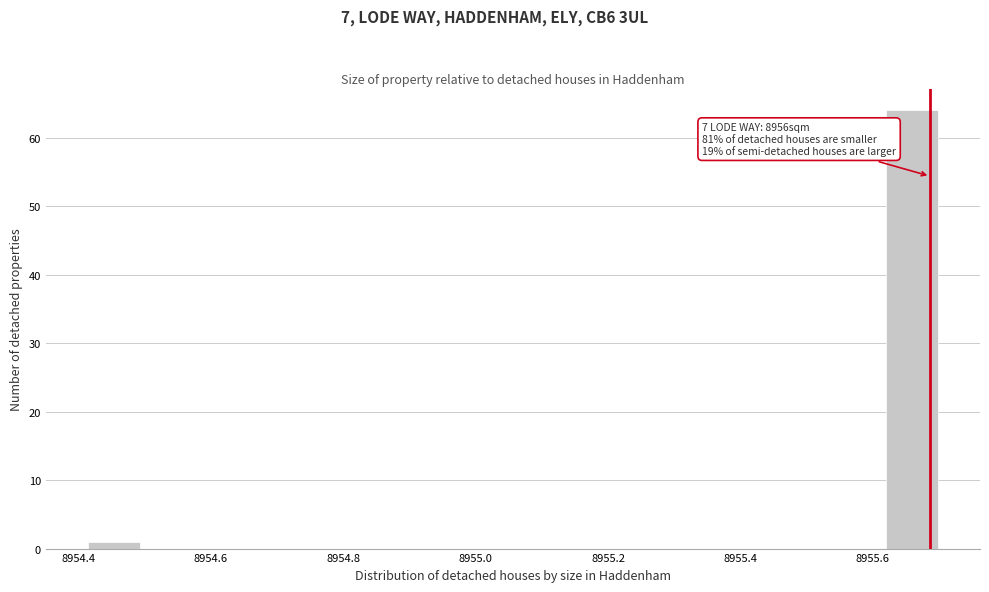

Which range on the x-axis has the tallest bar?

8955.62 to 8955.70